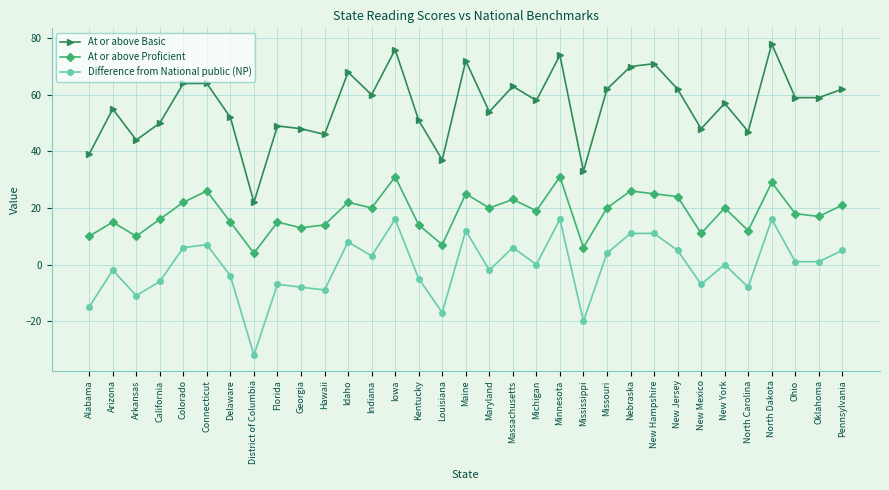

Reading left to right, extract all data points from this chart.

At or above Basic: Alabama=39	Arizona=55	Arkansas=44	California=50	Colorado=64	Connecticut=64	Delaware=52	District of Columbia=22	Florida=49	Georgia=48	Hawaii=46	Idaho=68	Indiana=60	Iowa=76	Kentucky=51	Louisiana=37	Maine=72	Maryland=54	Massachusetts=63	Michigan=58	Minnesota=74	Mississippi=33	Missouri=62	Nebraska=70	New Hampshire=71	New Jersey=62	New Mexico=48	New York=57	North Carolina=47	North Dakota=78	Ohio=59	Oklahoma=59	Pennsylvania=62
At or above Proficient: Alabama=10	Arizona=15	Arkansas=10	California=16	Colorado=22	Connecticut=26	Delaware=15	District of Columbia=4	Florida=15	Georgia=13	Hawaii=14	Idaho=22	Indiana=20	Iowa=31	Kentucky=14	Louisiana=7	Maine=25	Maryland=20	Massachusetts=23	Michigan=19	Minnesota=31	Mississippi=6	Missouri=20	Nebraska=26	New Hampshire=25	New Jersey=24	New Mexico=11	New York=20	North Carolina=12	North Dakota=29	Ohio=18	Oklahoma=17	Pennsylvania=21
Difference from National public (NP): Alabama=-15	Arizona=-2	Arkansas=-11	California=-6	Colorado=6	Connecticut=7	Delaware=-4	District of Columbia=-32	Florida=-7	Georgia=-8	Hawaii=-9	Idaho=8	Indiana=3	Iowa=16	Kentucky=-5	Louisiana=-17	Maine=12	Maryland=-2	Massachusetts=6	Michigan=0	Minnesota=16	Mississippi=-20	Missouri=4	Nebraska=11	New Hampshire=11	New Jersey=5	New Mexico=-7	New York=0	North Carolina=-8	North Dakota=16	Ohio=1	Oklahoma=1	Pennsylvania=5